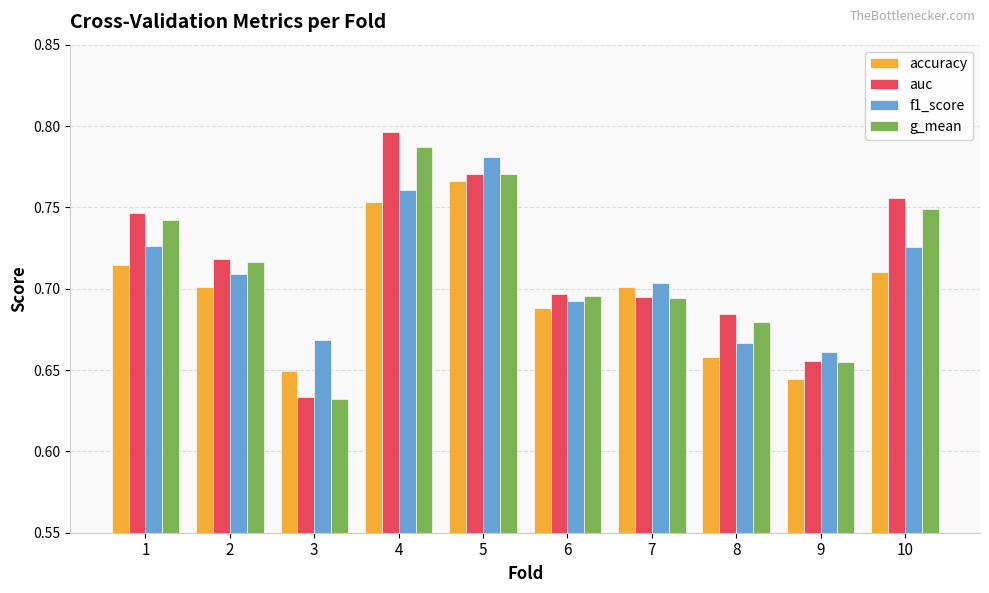

Rank the series by their average value, from lowest to highest.

accuracy, f1_score, g_mean, auc